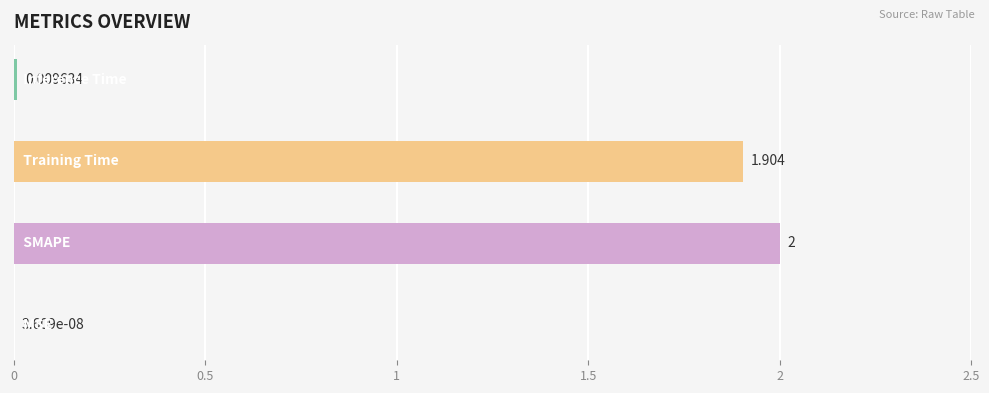

What is the sum of all values?

3.9